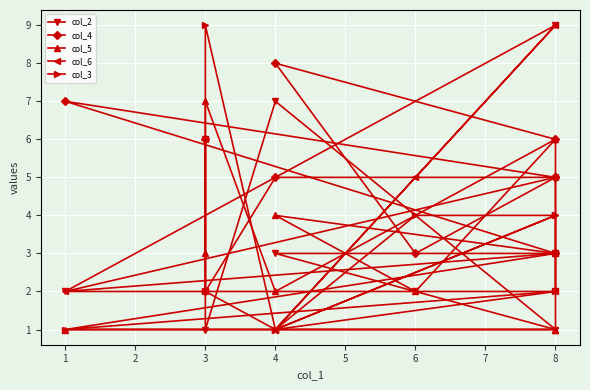

What is the average value of the col_2 series?

4